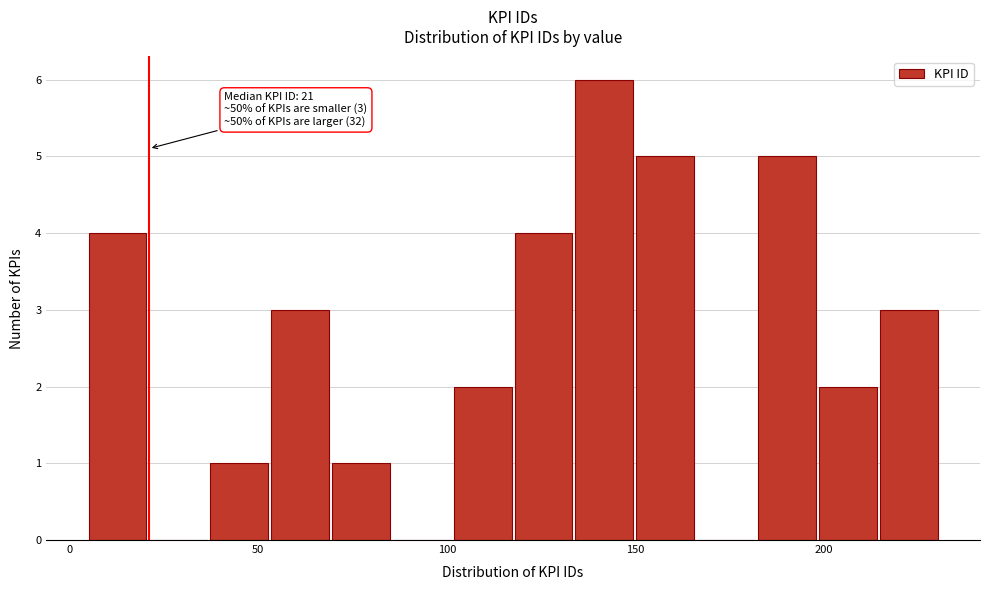

Around what value on the x-axis is the tallest bar? Give the approximate position of its centre, as read against the axis.

140